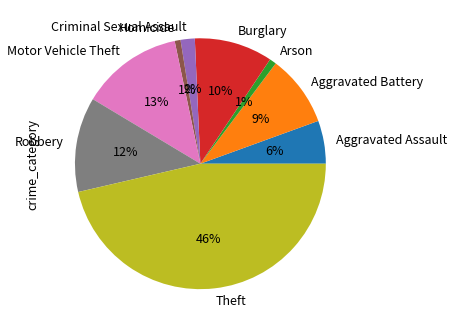

Which slice is the largest?

Theft